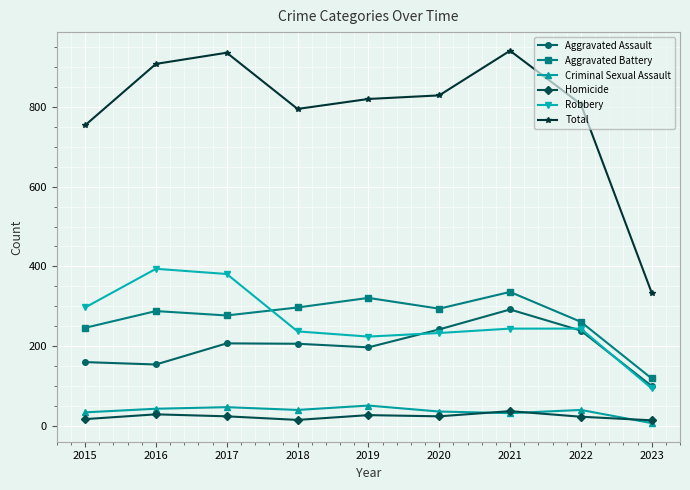

What is the total value across all series at 2021?

1882